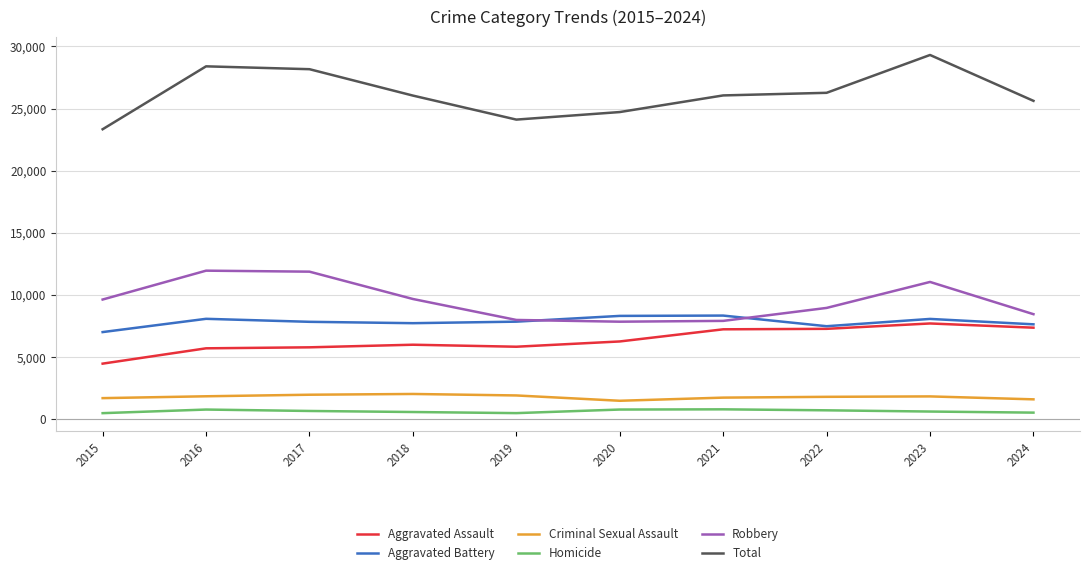

True or false: Aggravated Battery and Criminal Sexual Assault cross at least once.

False